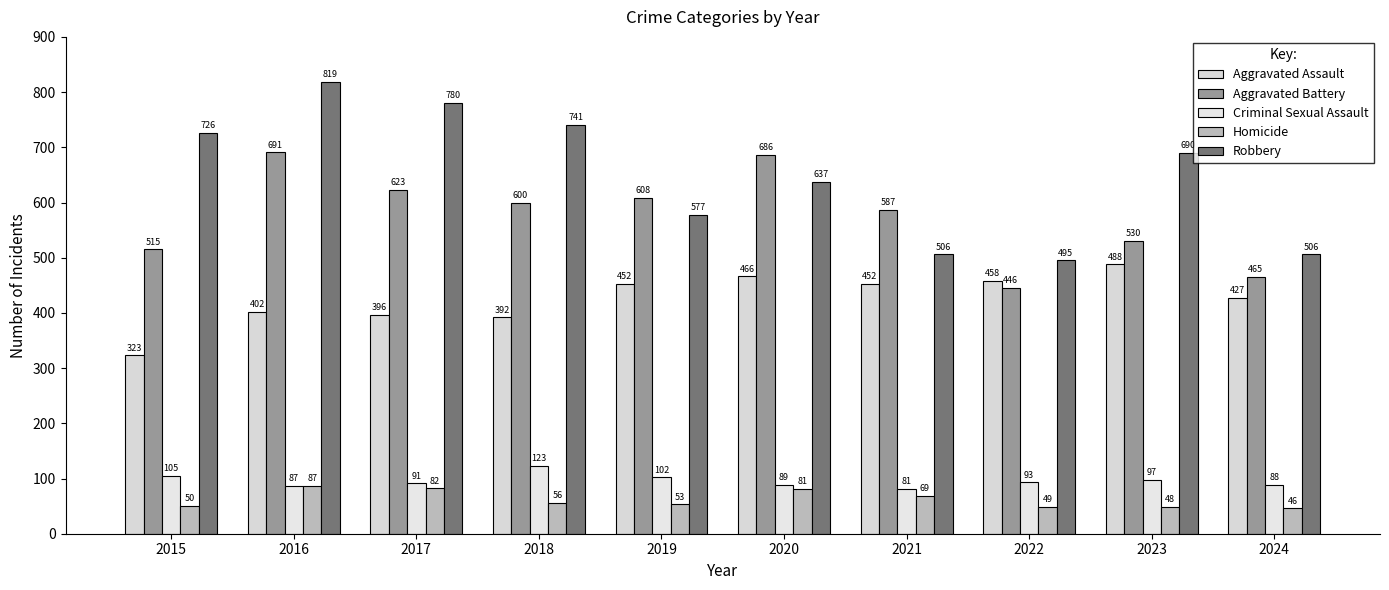

Which series has the widest spread of values?

Robbery